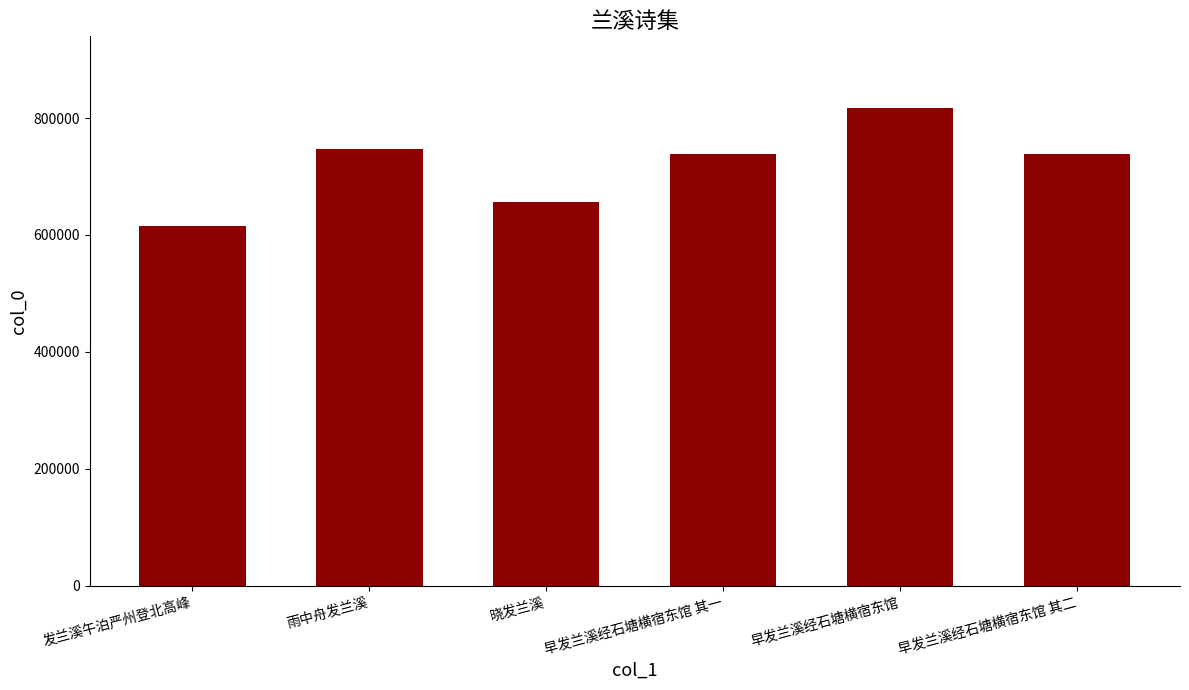

The value at 晓发兰溪 is 1143240. True or false?

False